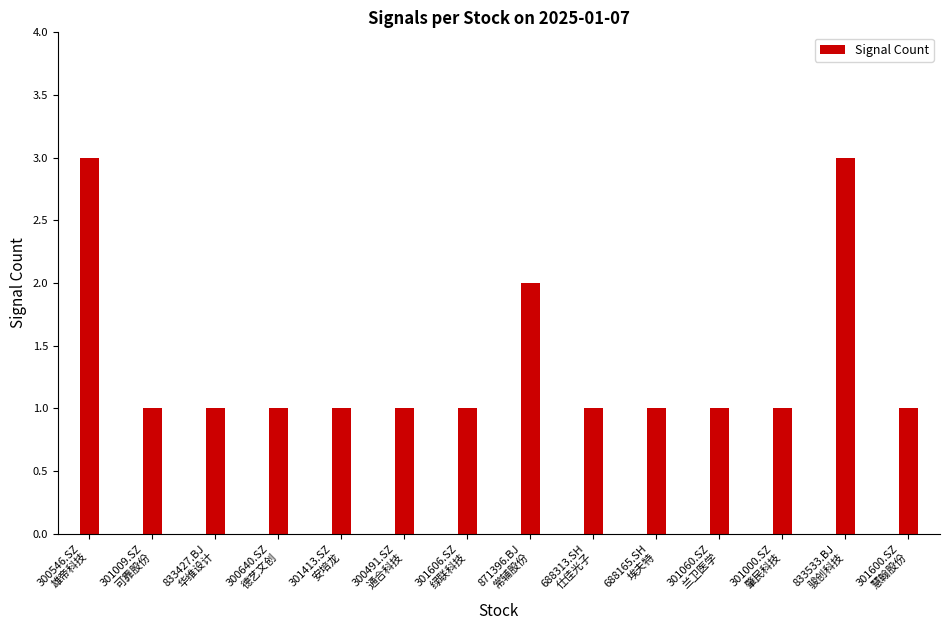

What is the greatest value displayed?

3